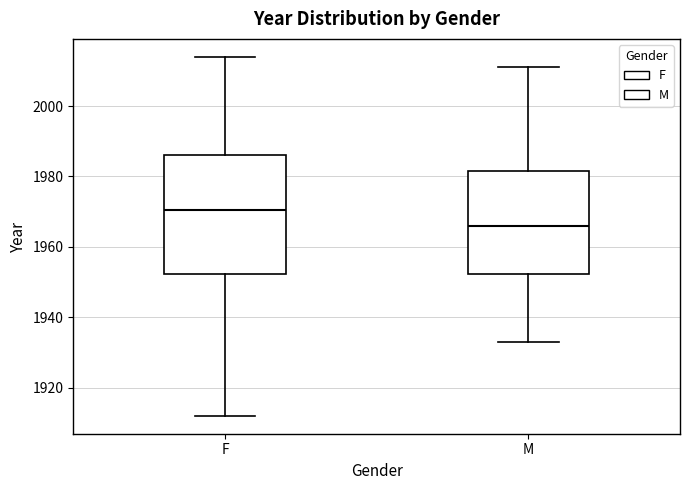

Where is the upper edge of the box for M on the y-axis? The values are not printed on the chart, so give them approximately, as read against the axis.

1982